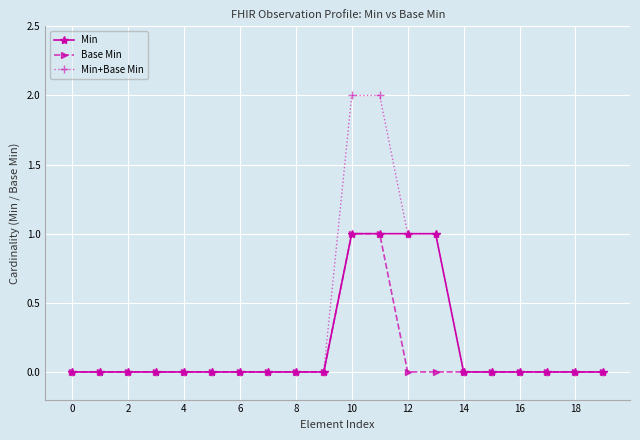

What are all the series names shown in the legend?

Min, Base Min, Min+Base Min